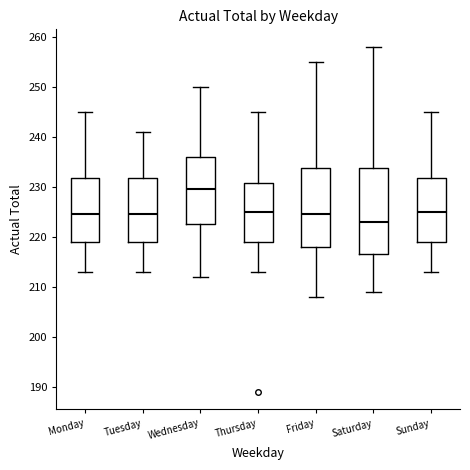

Reading left to right, transcribe this box plot: for each box, give where its median line is, the range the box spans, and where its two whiskers end, as read against the y-axis. The values are not printed on the chart, so give them approximately, as read against the axis.

Monday: median 225, box 219 to 232, whiskers 213 to 245
Tuesday: median 225, box 219 to 232, whiskers 213 to 241
Wednesday: median 230, box 223 to 236, whiskers 212 to 250
Thursday: median 225, box 219 to 231, whiskers 213 to 245
Friday: median 225, box 218 to 234, whiskers 208 to 255
Saturday: median 223, box 217 to 234, whiskers 209 to 258
Sunday: median 225, box 219 to 232, whiskers 213 to 245